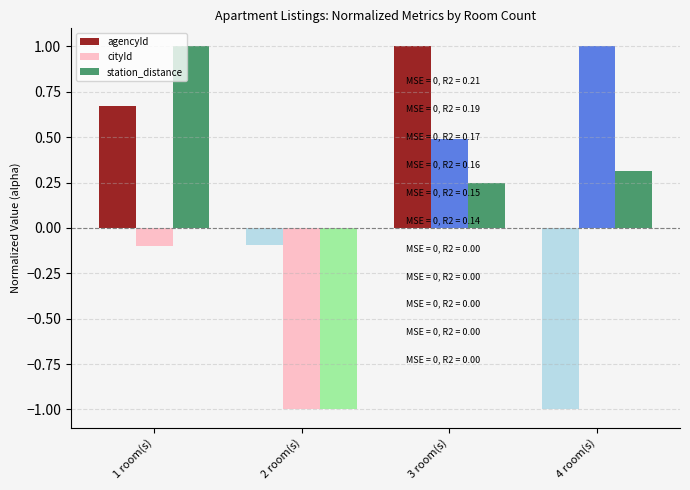

What is the label of the 1st bar from the right?

4 room(s)